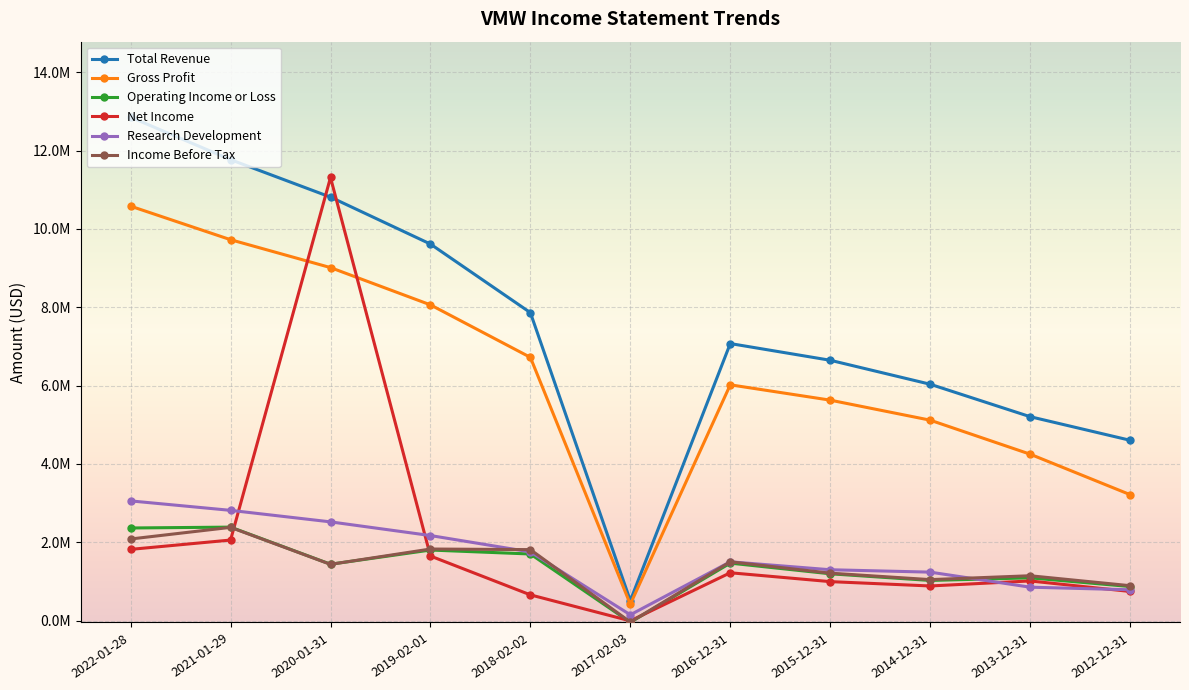

Is this an area chart (filled region under the line)?

No